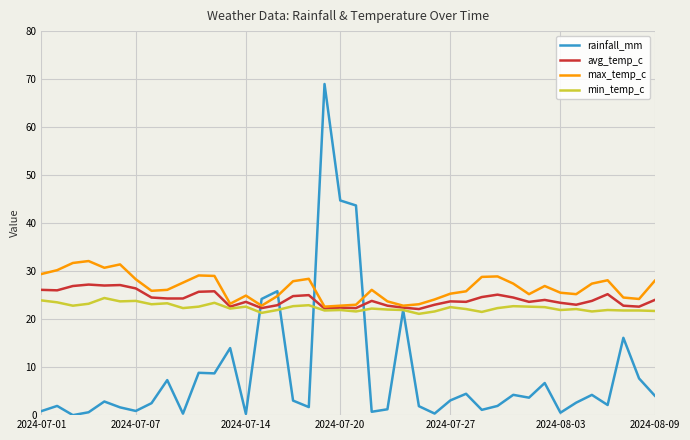

How many categories are shown in the chart?

40